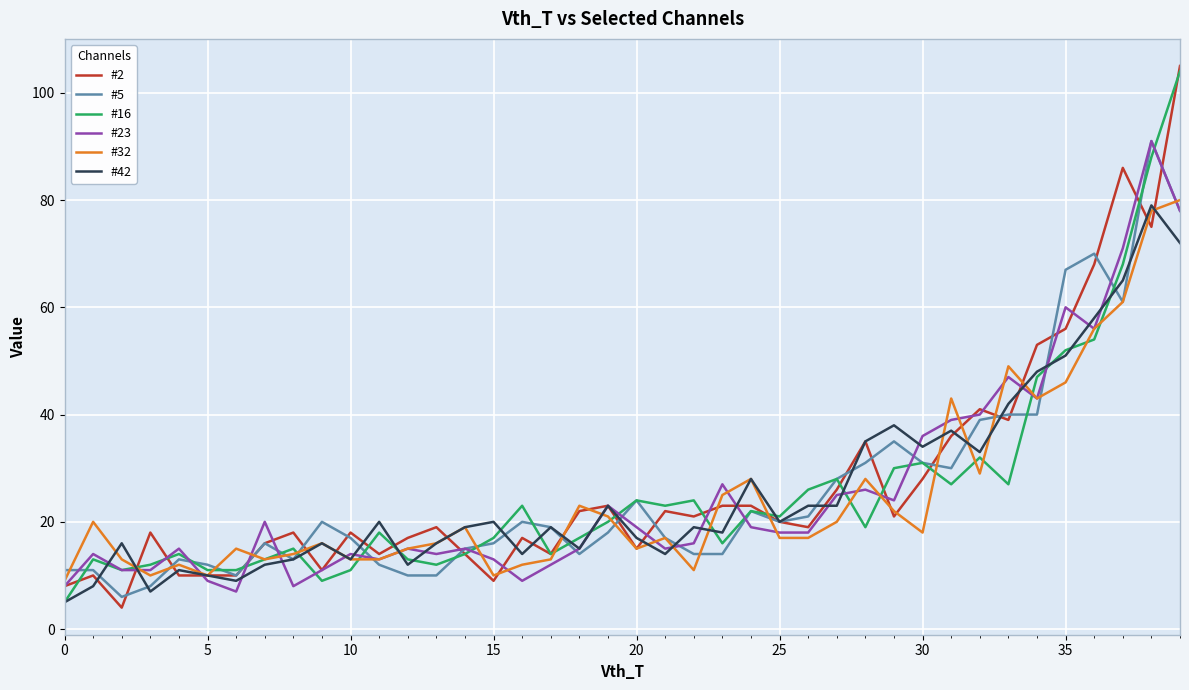

What is the smallest value displayed?

4